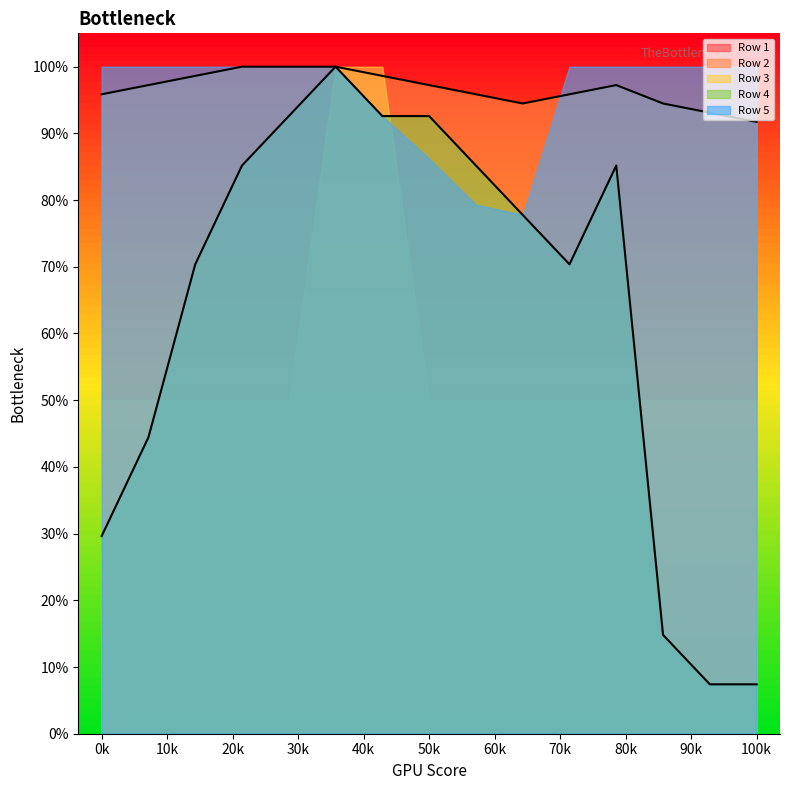

List the series in order of their peak value, highest first.

Row 2, Row 3, Row 4, Row 5, Row 1